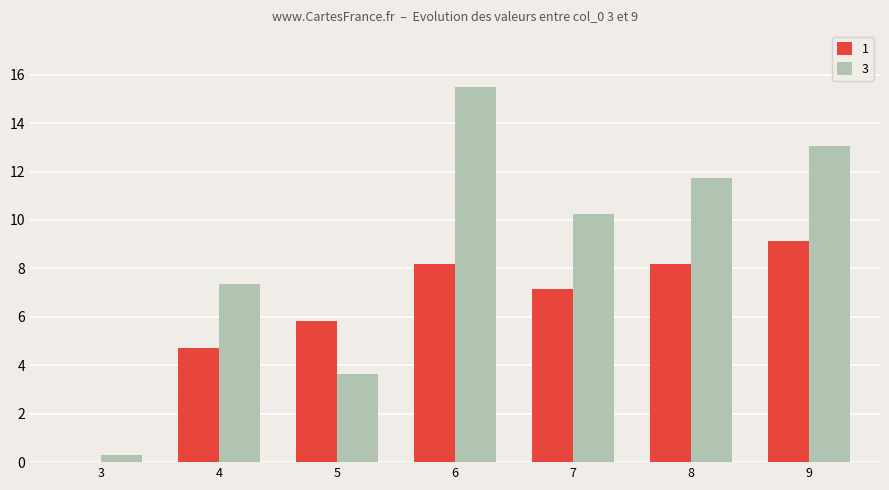

What is the average value of the 1 series?

6.2